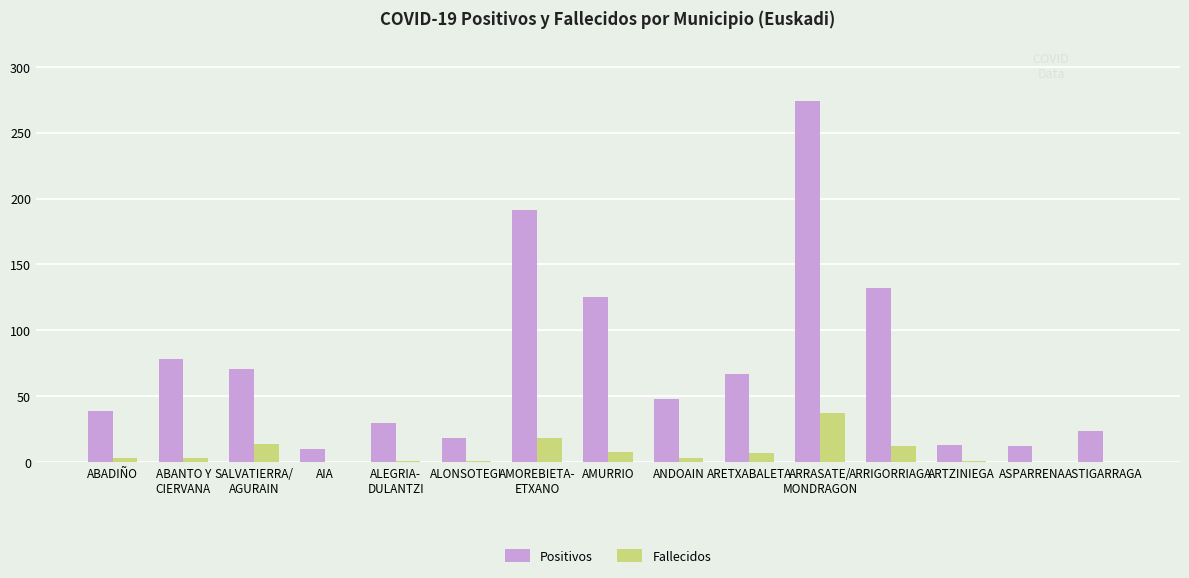

True or false: Fallecidos has a value of 1 at ARTZINIEGA.

True